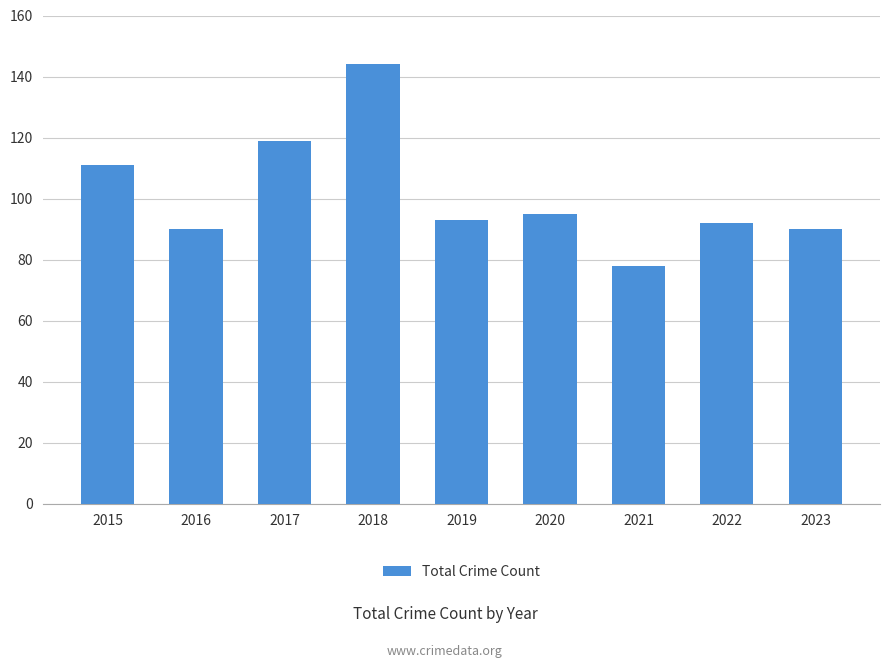

What is the approximate value at 2021, to the nearest 10?

80